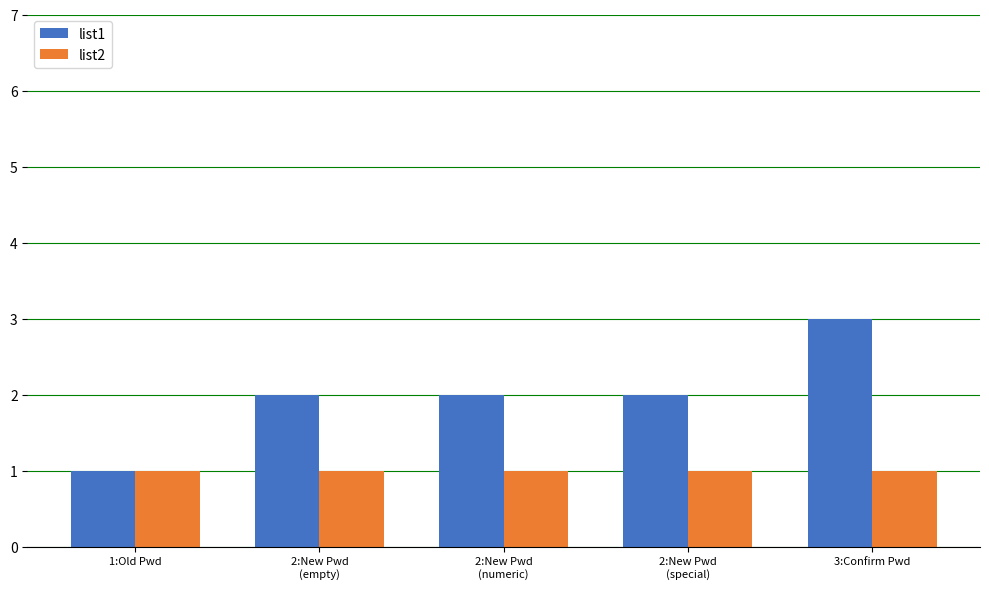

At 2:New Pwd
(special), list the series in order from largest to smallest.

list1, list2